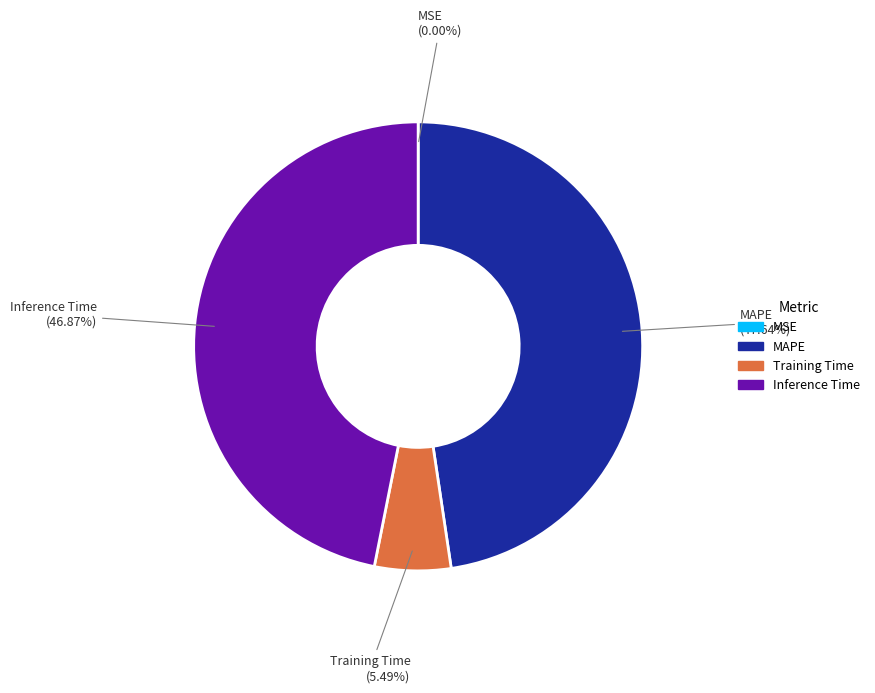

Is the sum of Training Time and Inference Time greater than half?

Yes